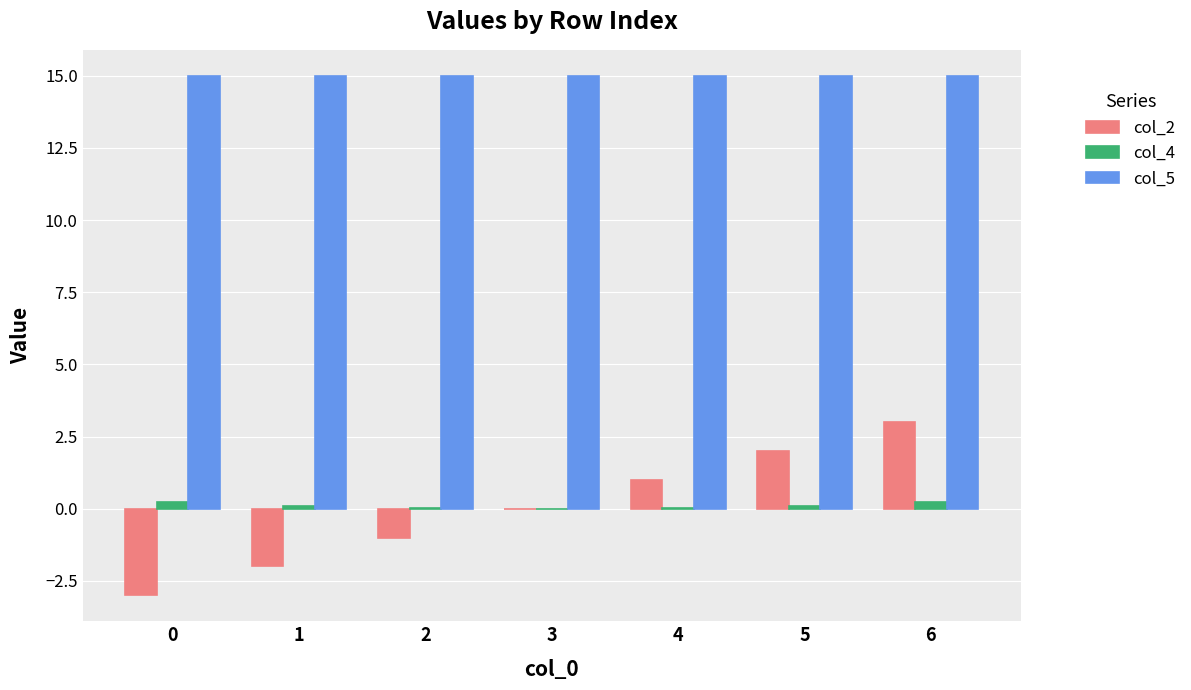

What value does the col_4 series have at 6?

0.2